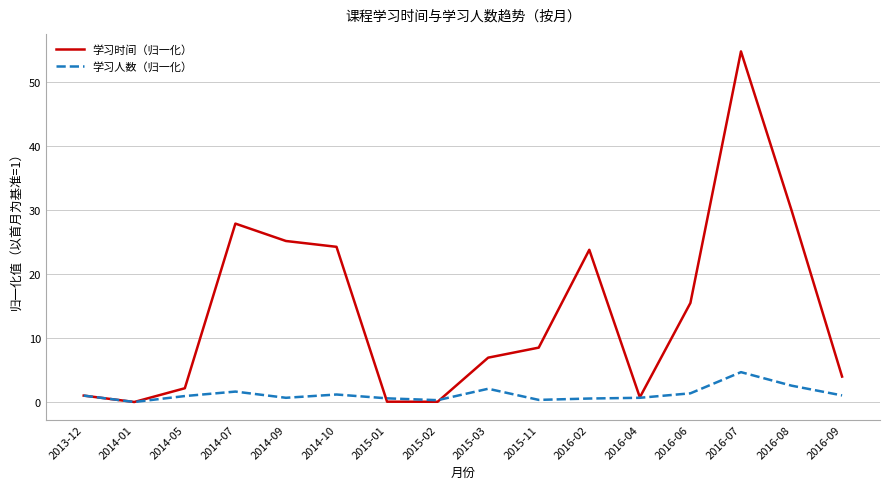

The value of 学习时间（归一化） at 2015-03 is 6.9. True or false?

True